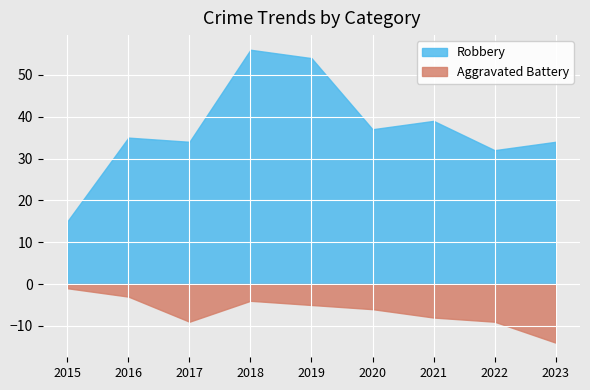

What is the total value across all series at 2021?

31